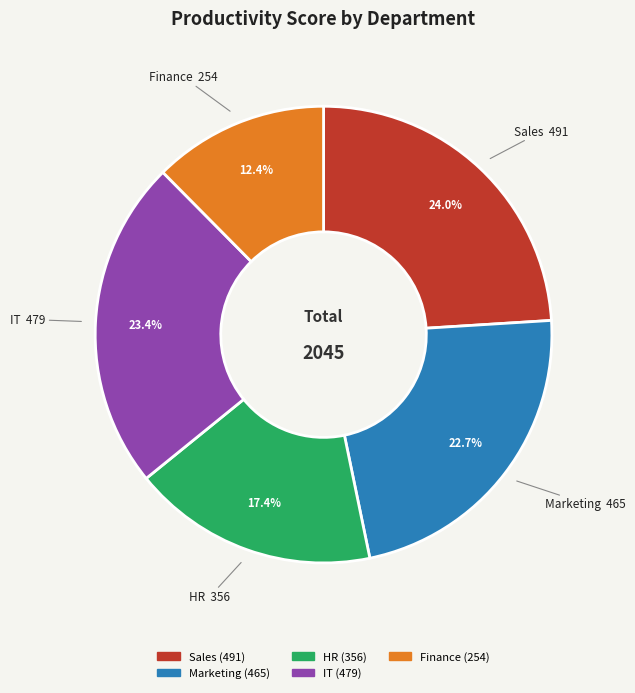

Is there a majority slice in this chart?

No